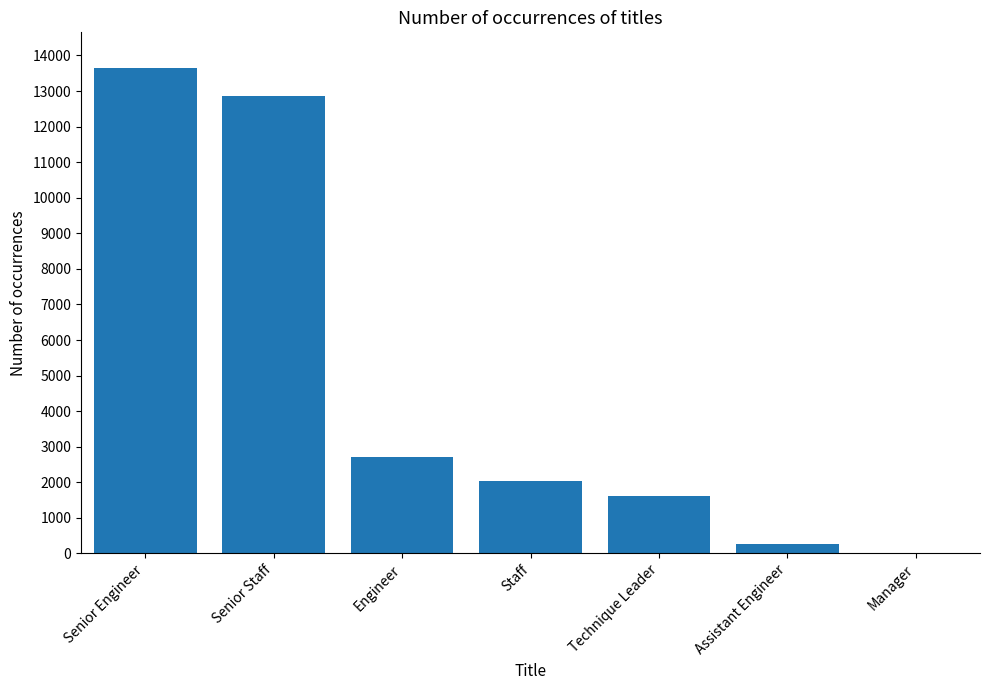

Does the chart contain stacked bars?

No